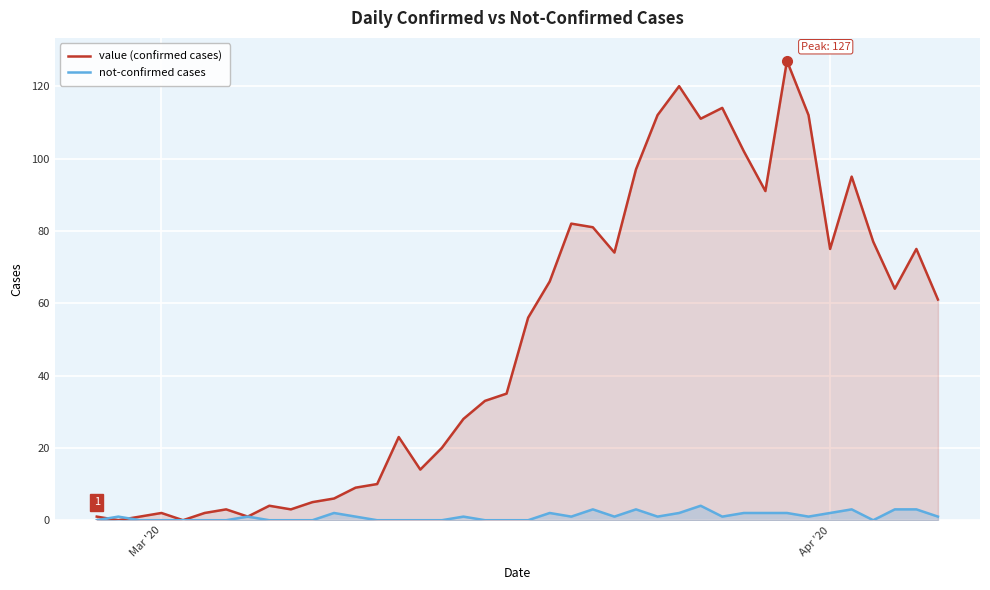

How many interior local valleys does the not-confirmed cases series have?

6